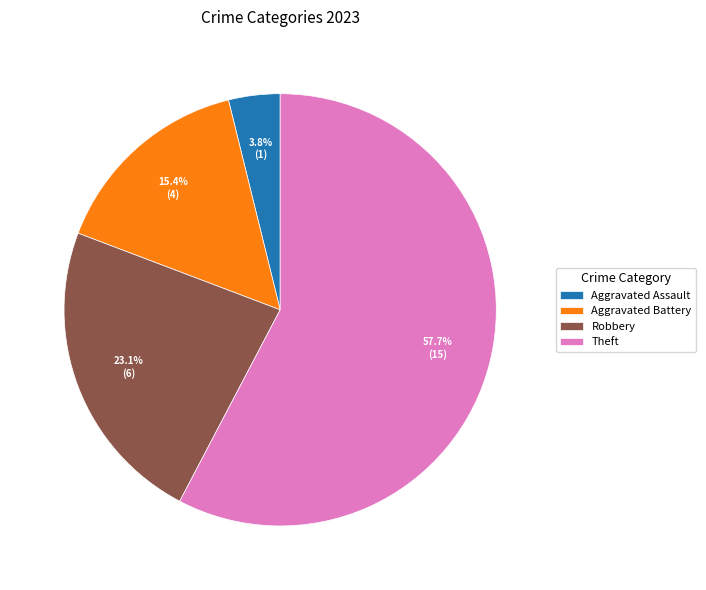

To the nearest percent, what is the combined percentage of Theft and Aggravated Battery?

73%